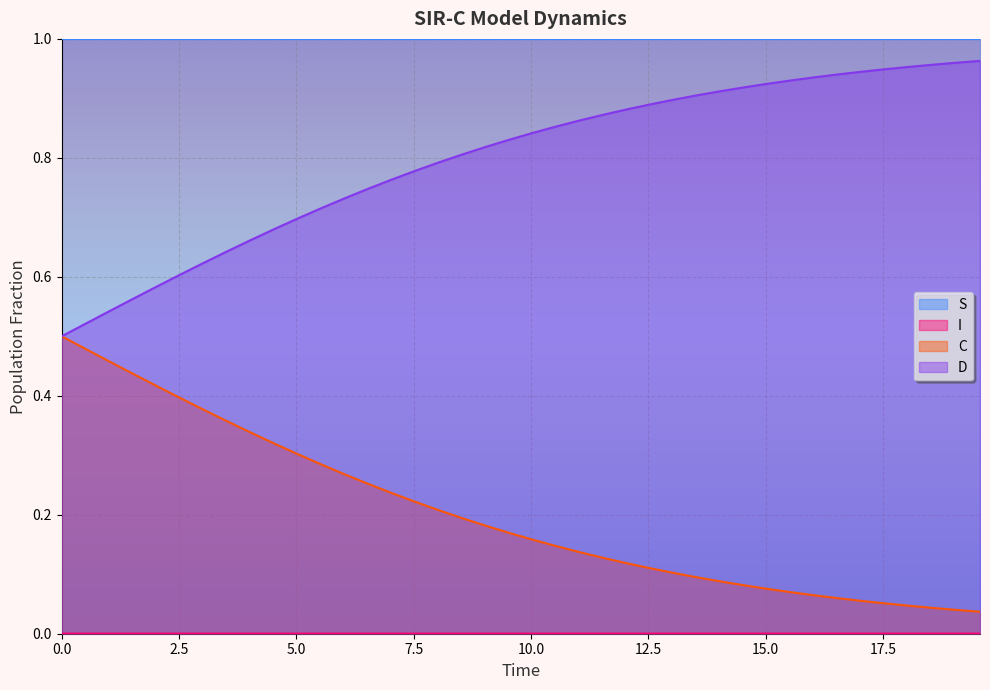

What is the spread (max minus min) of values at 12.54180602006689?

1.0